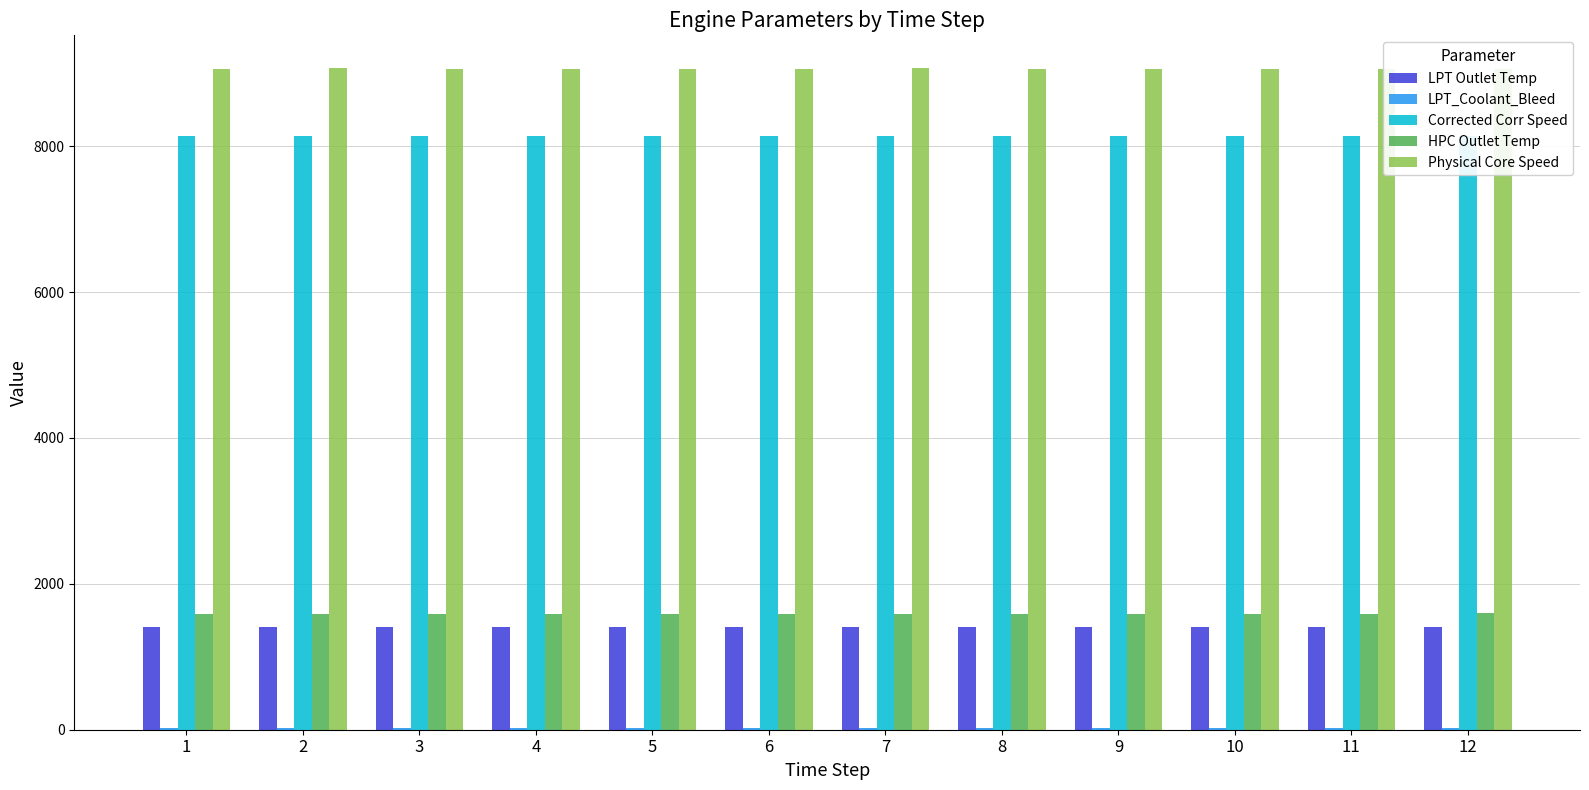

Is the value of HPC Outlet Temp at 10 greater than the value of Physical Core Speed at 2?

No